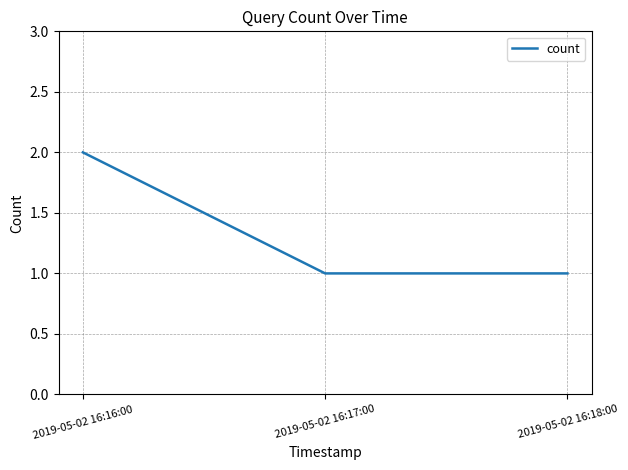

The chart shows a value of 2 at 2019-05-02 16:18:00. True or false?

False